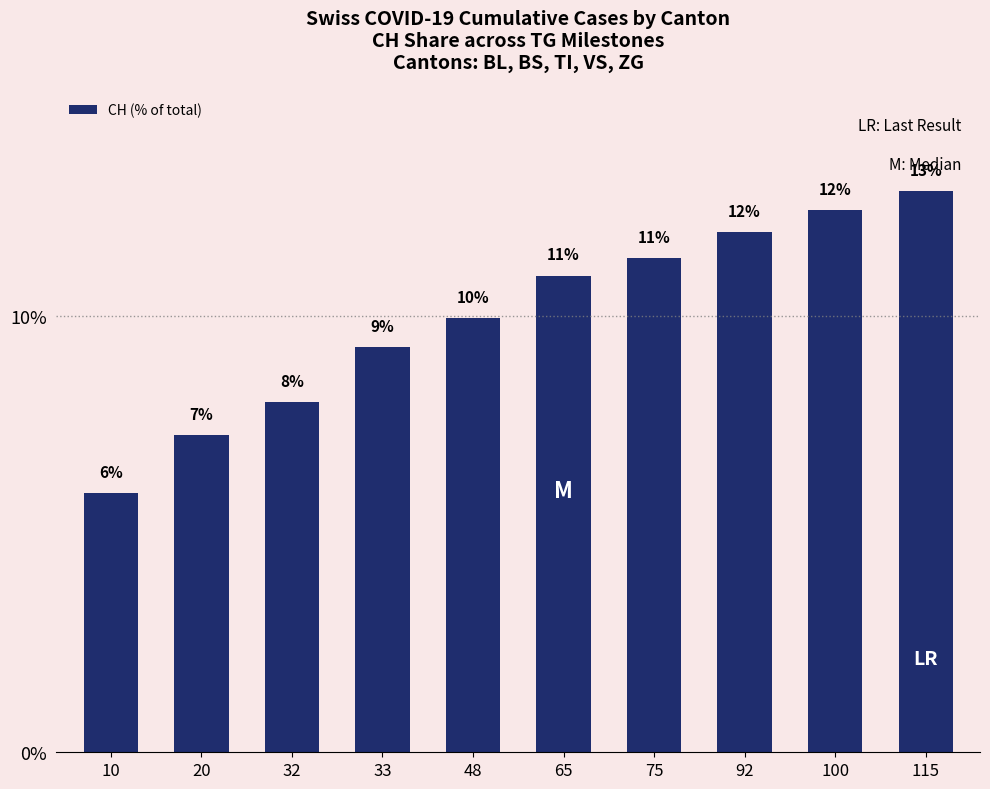

Which category has the highest value across all series?

115